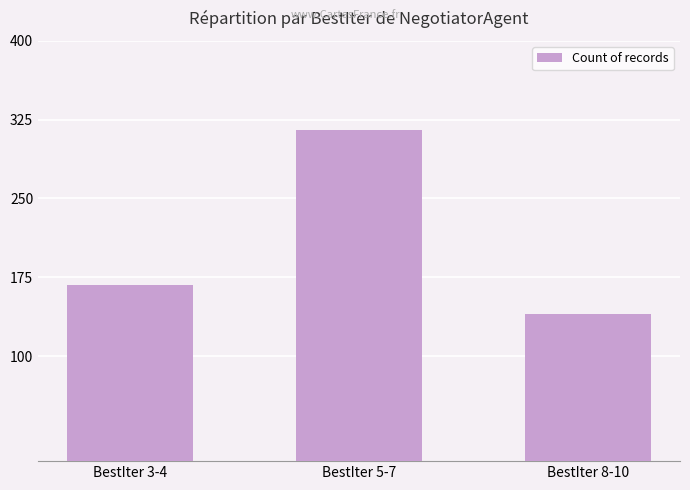

Approximately how many times larger is the value at BestIter 3-4 compared to BestIter 8-10?

1.2